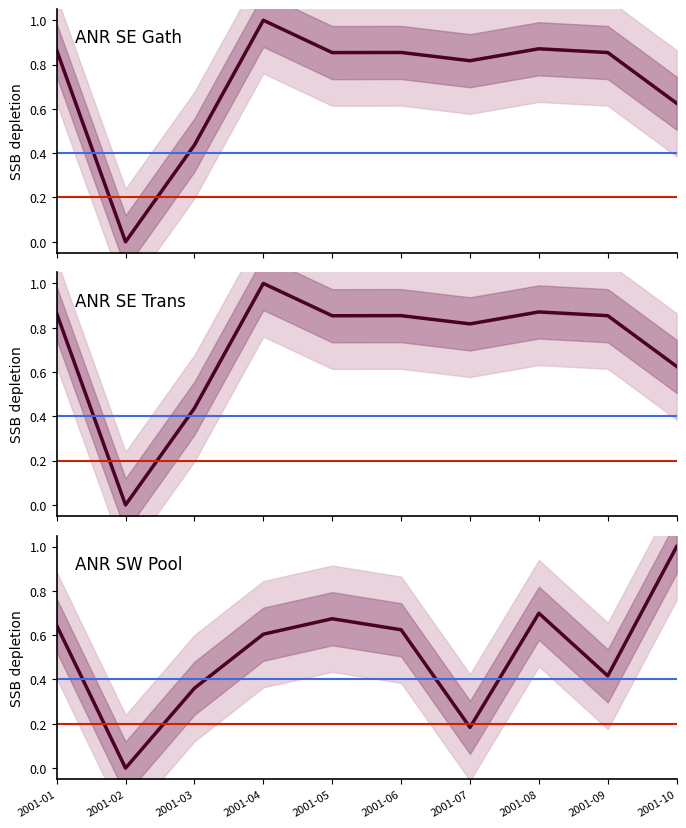

How many data points in col_33 are above 0?

9